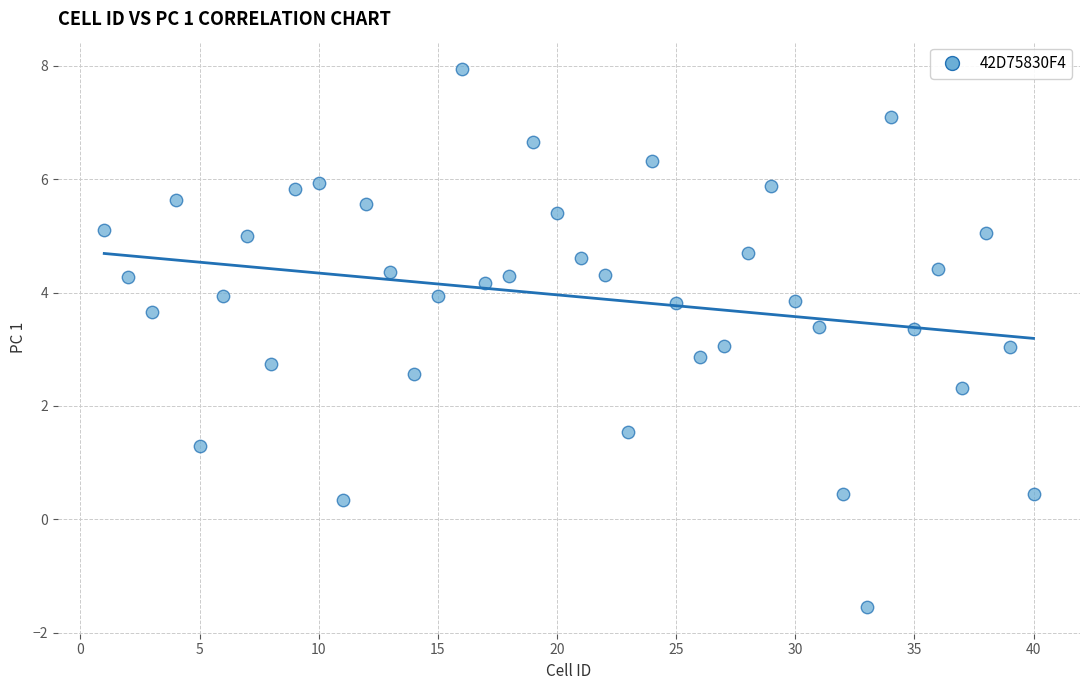

What is the range of X values (max minus min)?

39.0